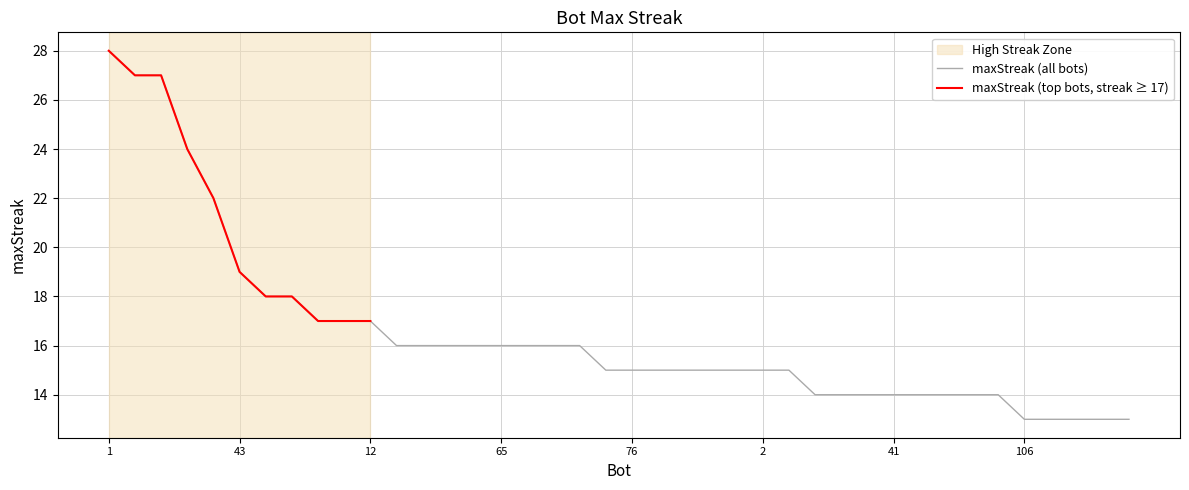

The chart shows a value of 5 at 41. True or false?

False